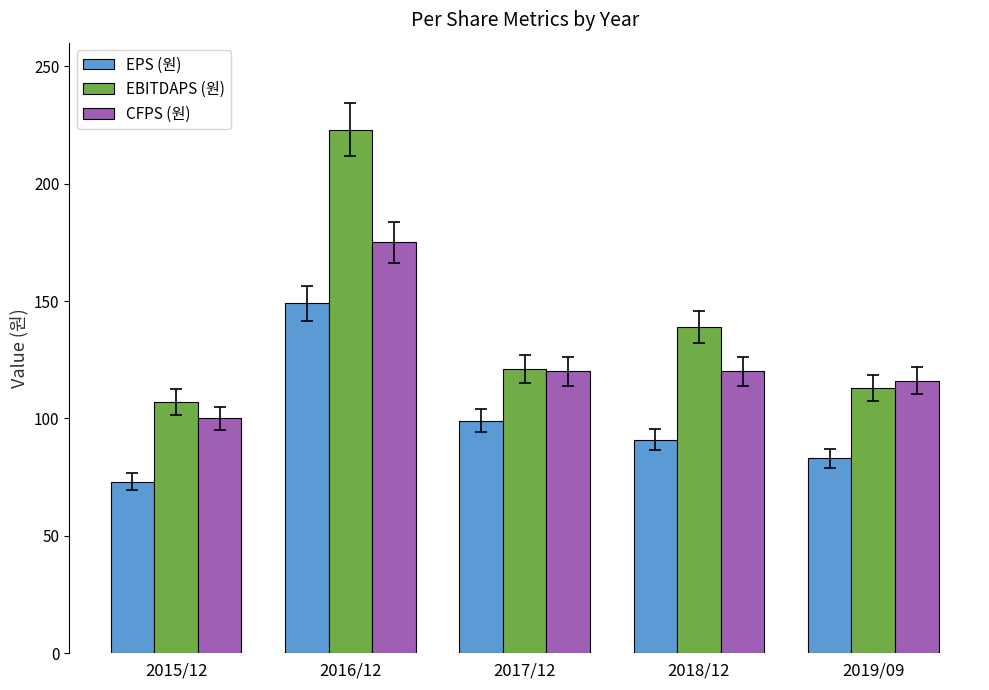

What is the average value of the EPS (원) series?

99